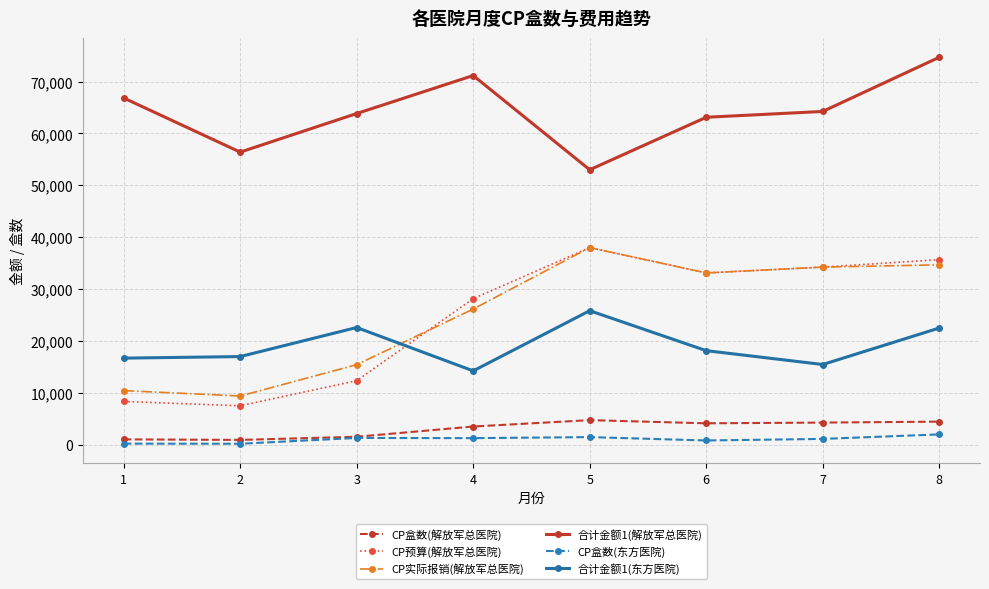

What is the maximum value for CP盒数(东方医院)?

2000